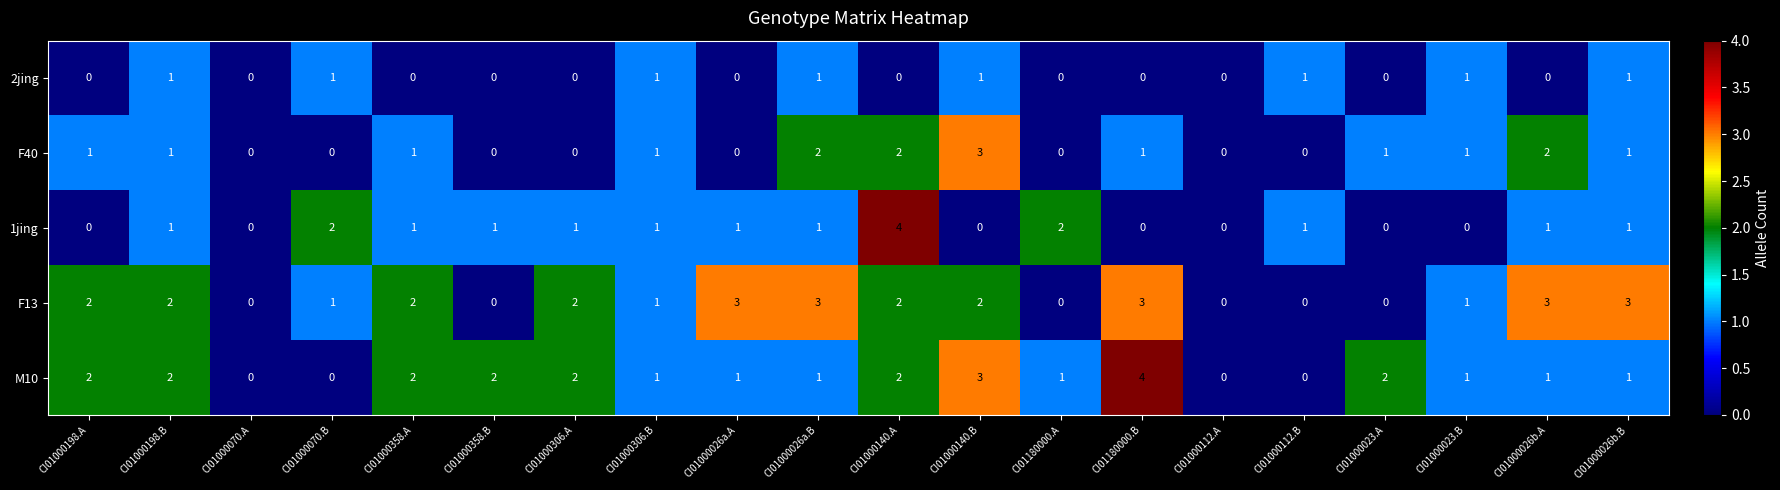

What is the total value across all series at CI01000026b.A?

7